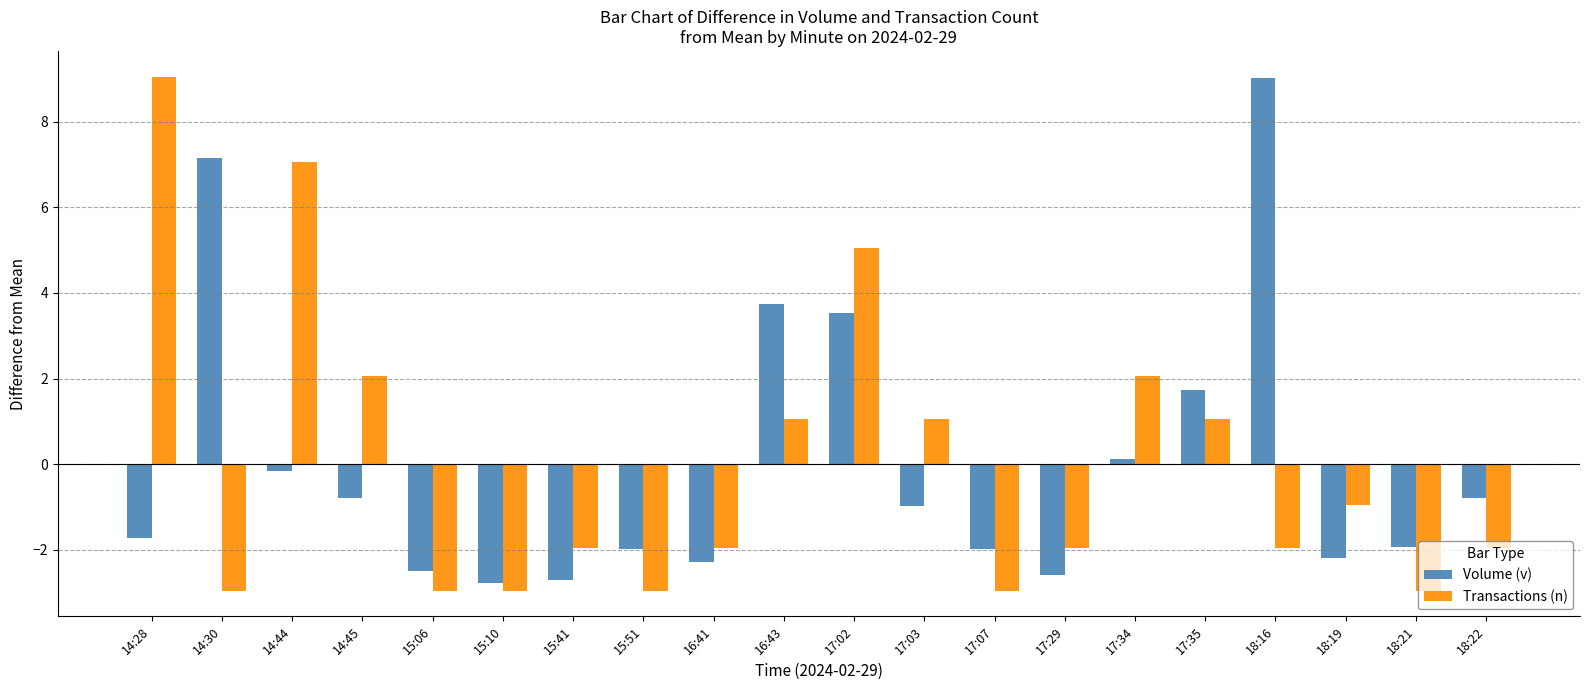

How many distinct data groups are displayed?

2